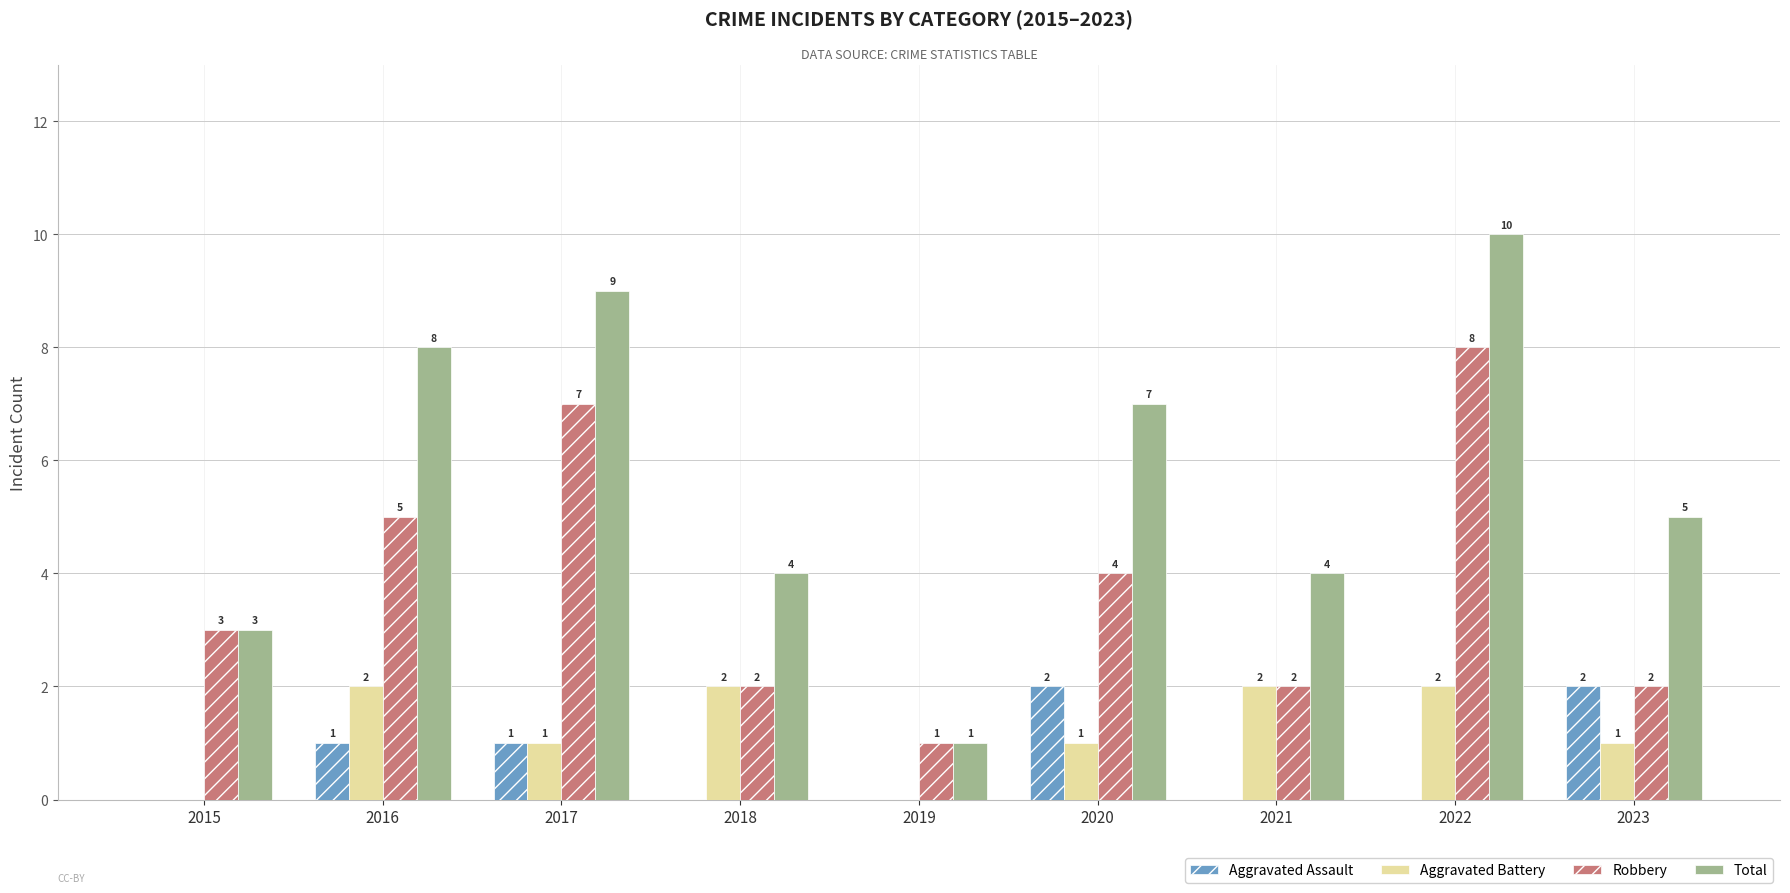

Reading left to right, extract all data points from this chart.

Aggravated Assault: 2015=0	2016=1	2017=1	2018=0	2019=0	2020=2	2021=0	2022=0	2023=2
Aggravated Battery: 2015=0	2016=2	2017=1	2018=2	2019=0	2020=1	2021=2	2022=2	2023=1
Robbery: 2015=3	2016=5	2017=7	2018=2	2019=1	2020=4	2021=2	2022=8	2023=2
Total: 2015=3	2016=8	2017=9	2018=4	2019=1	2020=7	2021=4	2022=10	2023=5